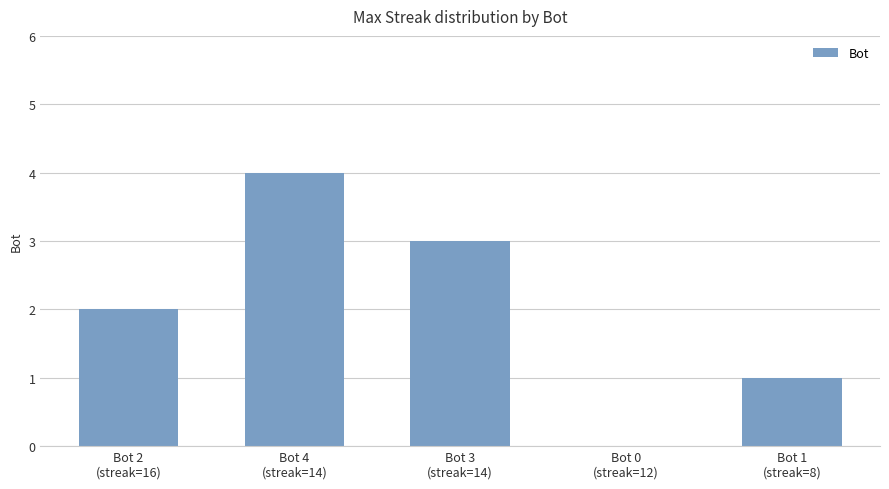

What is the greatest value displayed?

4